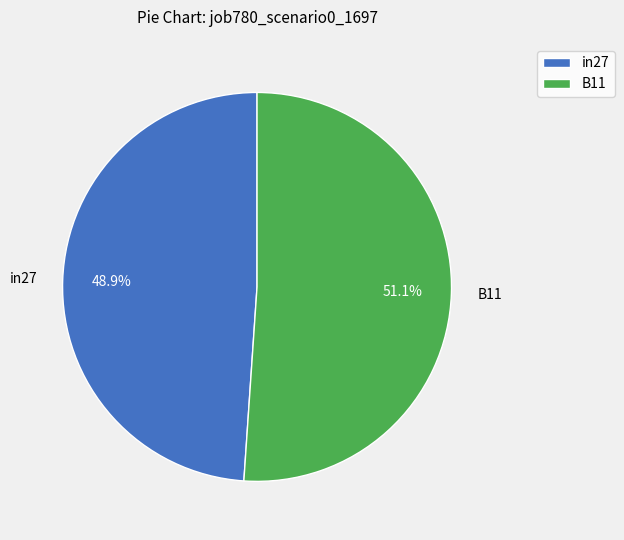

Does B11 account for over 50% of the chart?

Yes